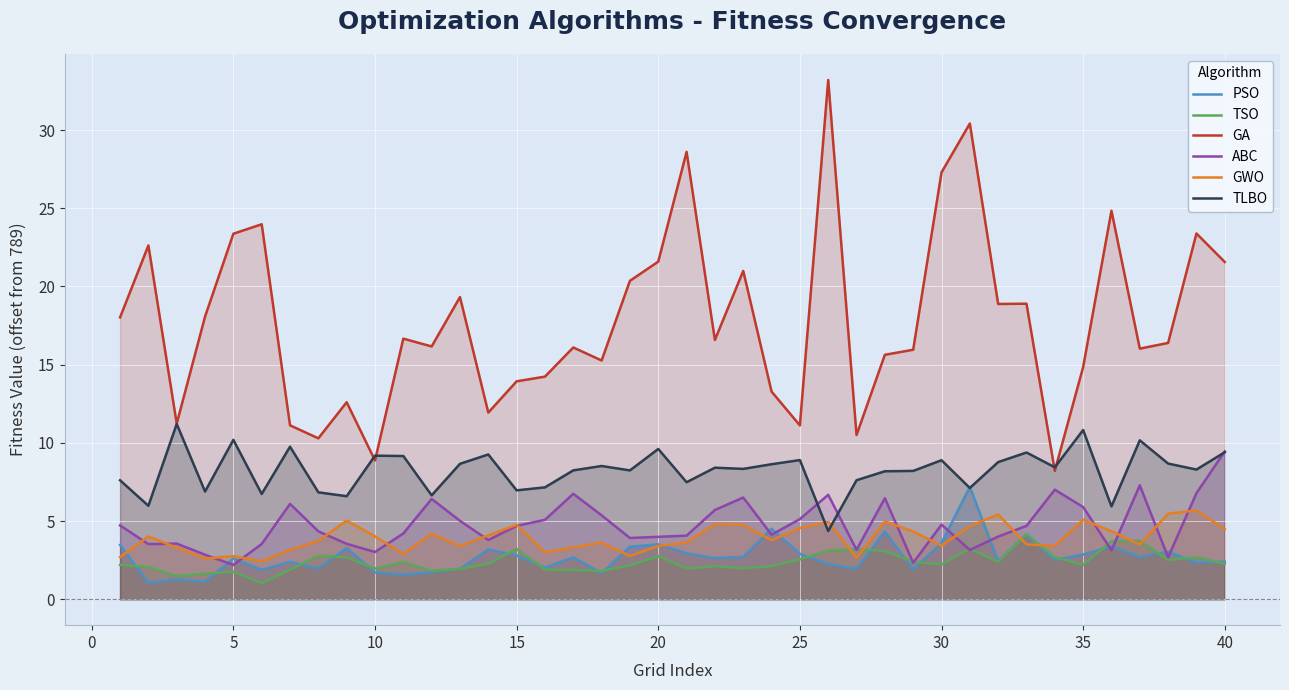

List the series in order of their peak value, lowest first.

TSO, GWO, PSO, ABC, TLBO, GA